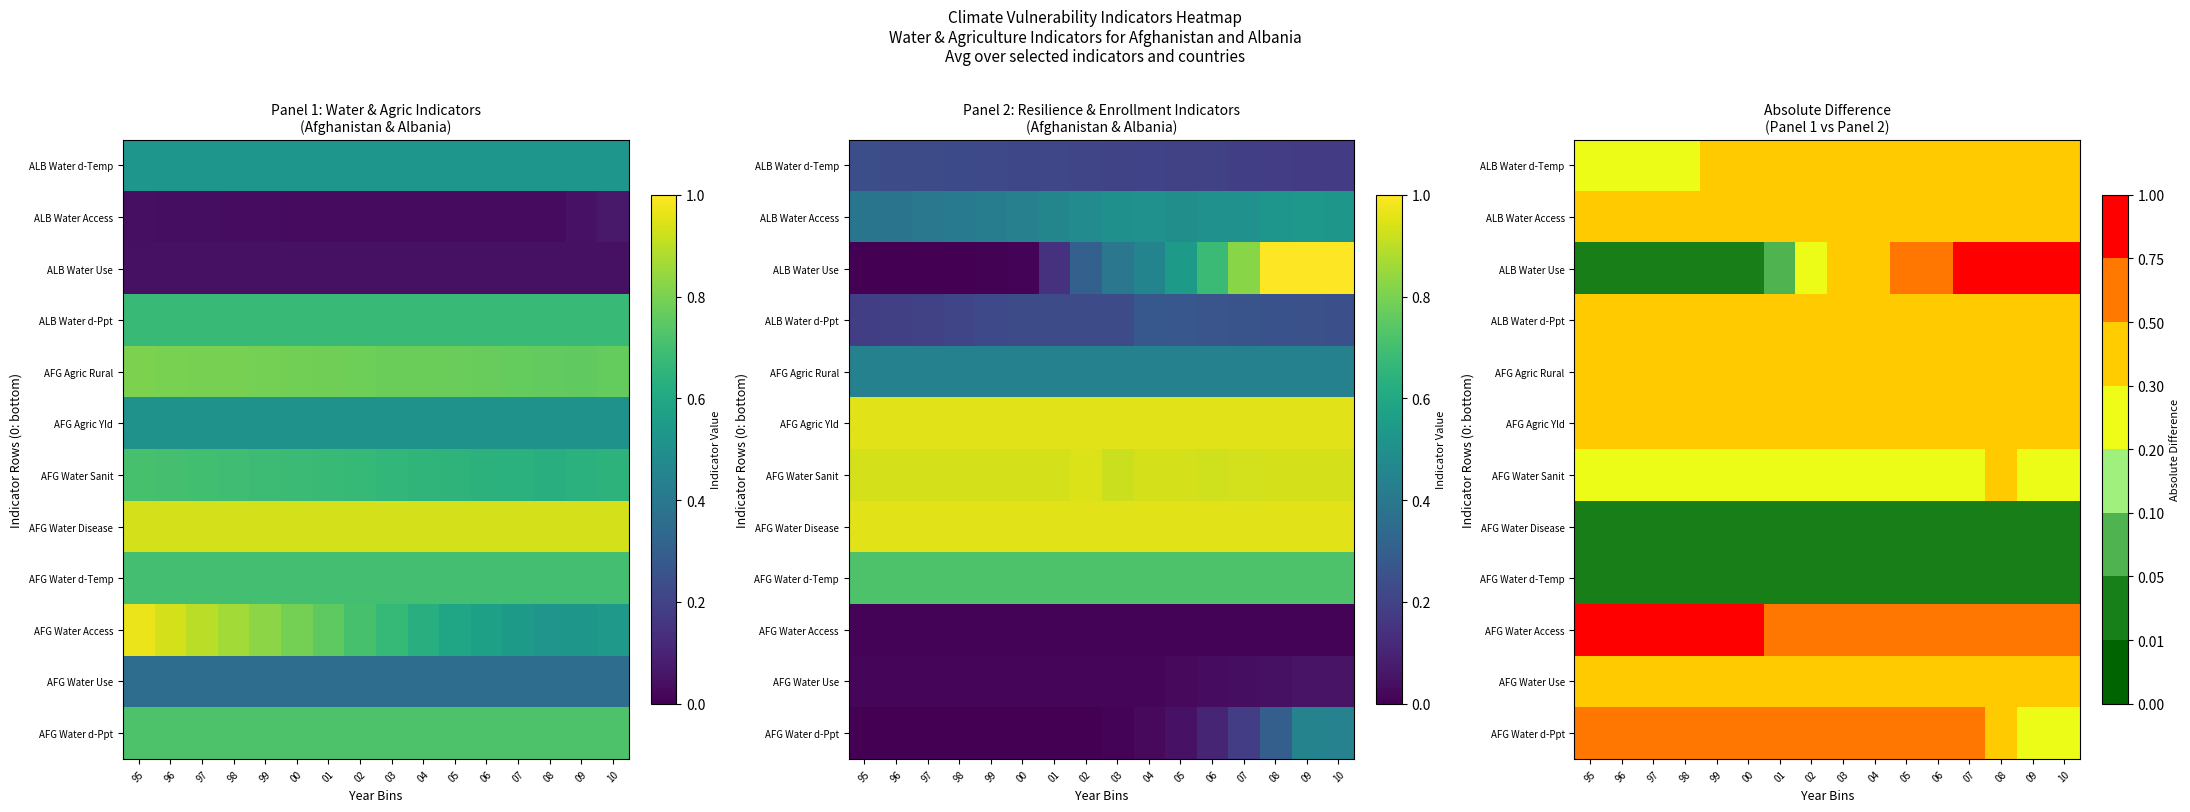

What is the total value across all series at 02?

4.3